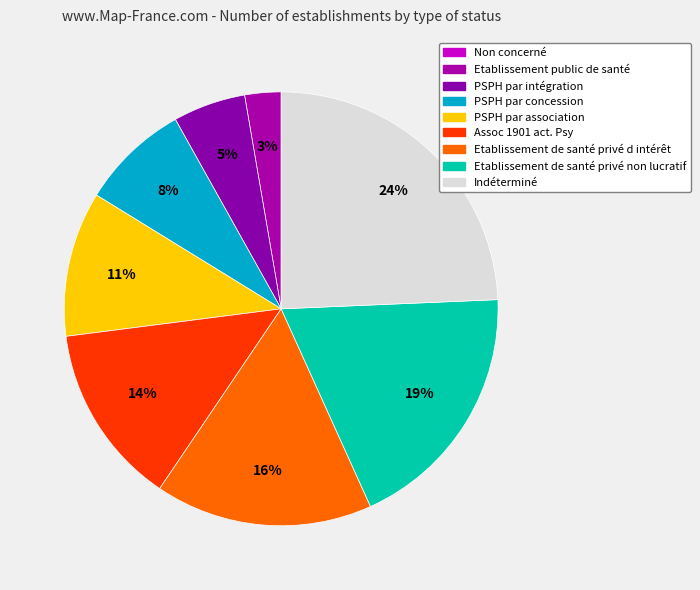

The PSPH par intégration slice represents 5% of the pie. True or false?

True